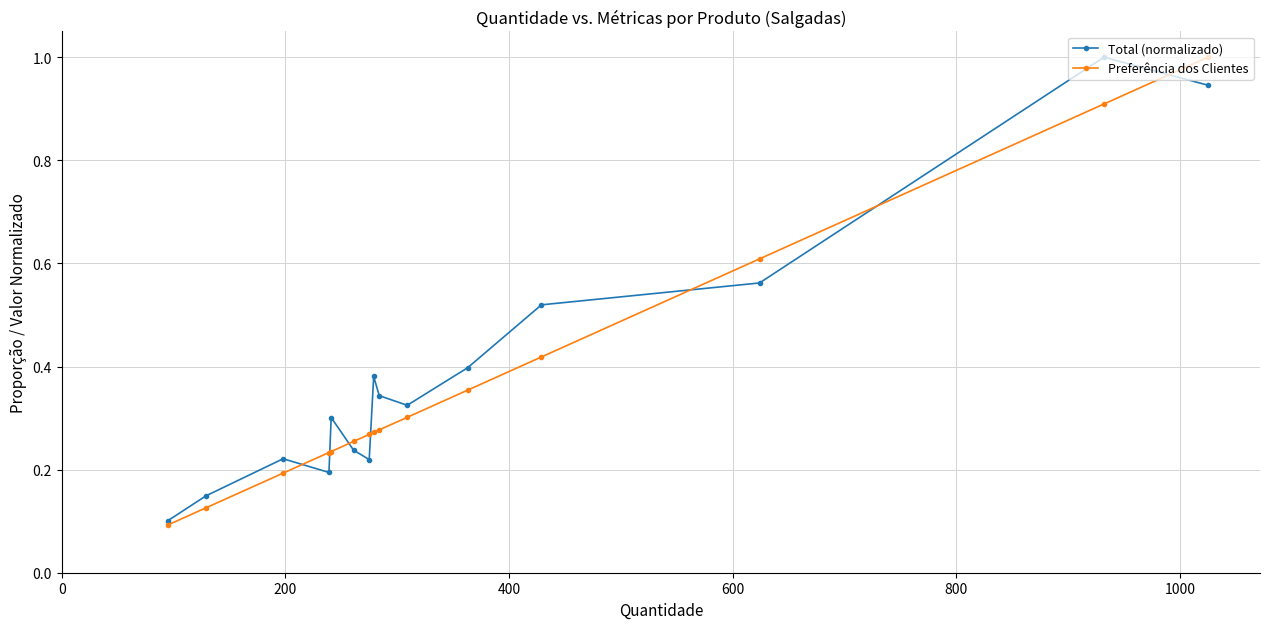

Does the chart have visible grid lines?

Yes